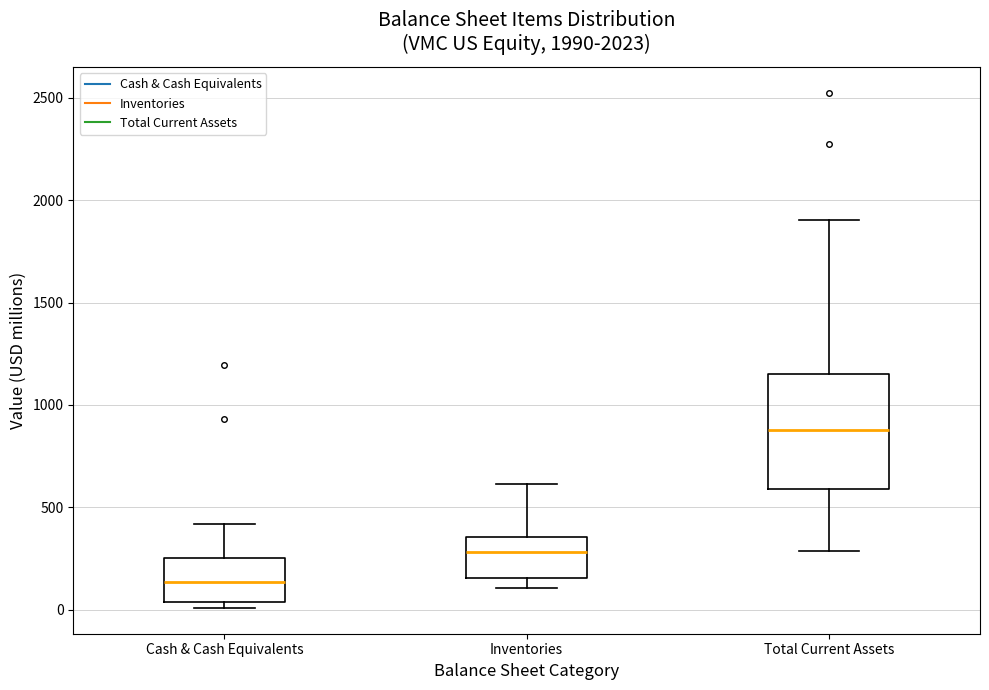

Comparing the boxes themselves (not the whiskers), which one is the tallest?

Total Current Assets